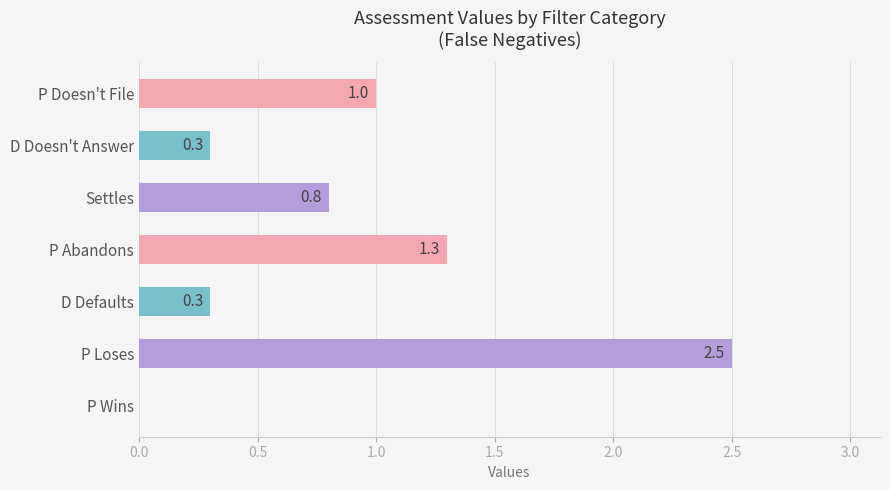

The chart shows a value of 0.5 at D Doesn't Answer. True or false?

False